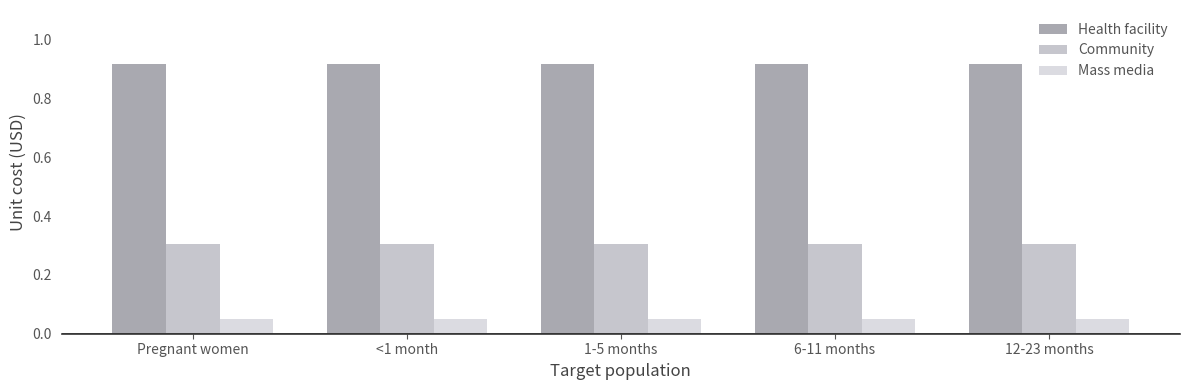

What is the minimum value for Community?

0.3